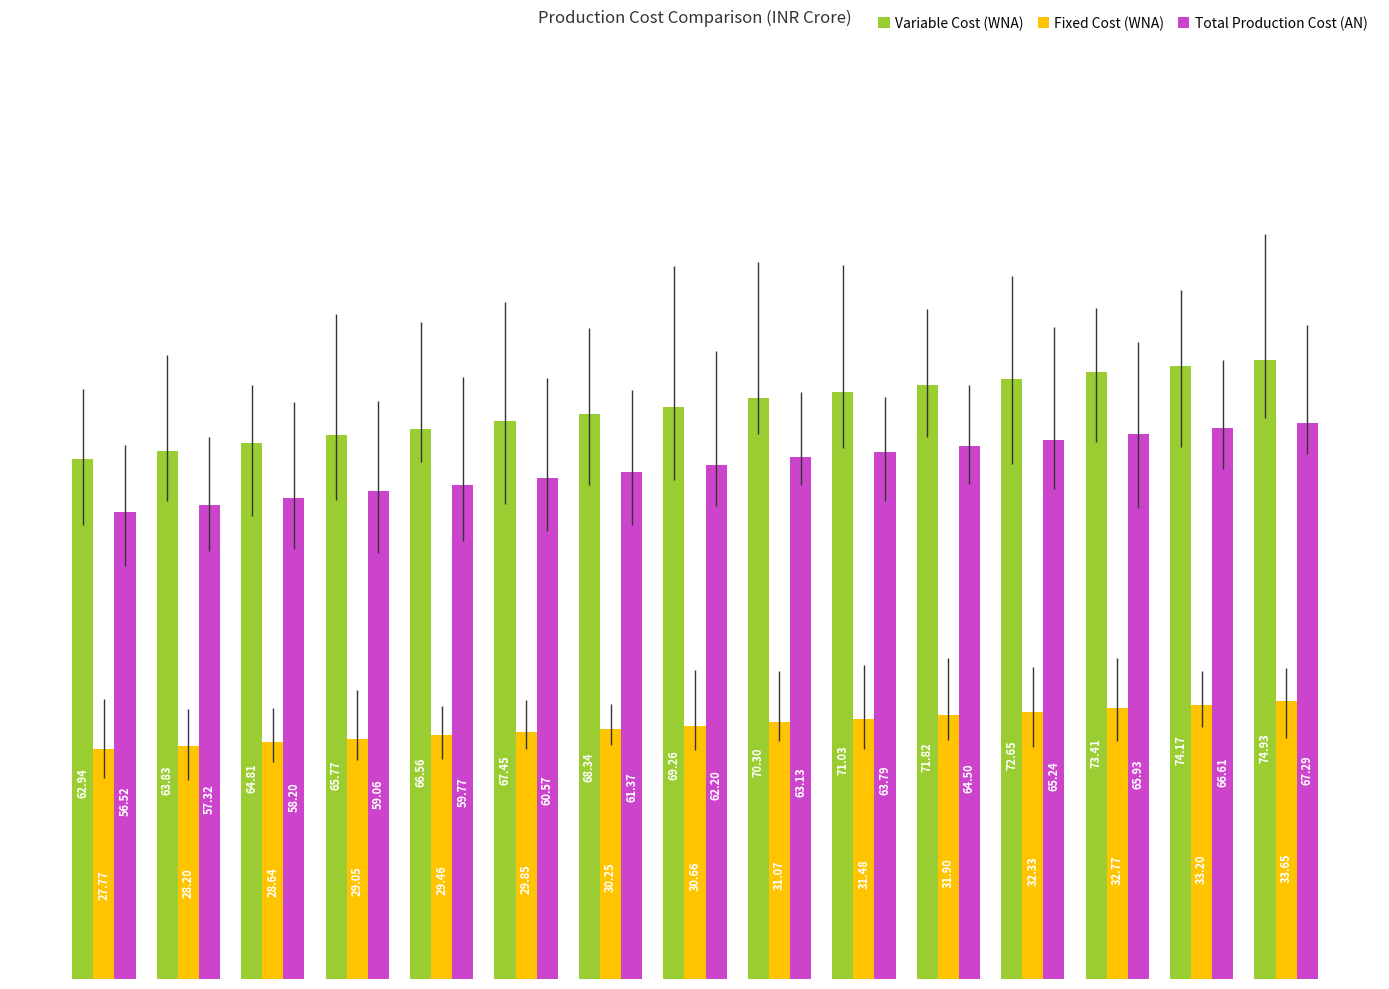

List the series in order of their peak value, lowest first.

Fixed Cost (WNA), Total Production Cost (AN), Variable Cost (WNA)